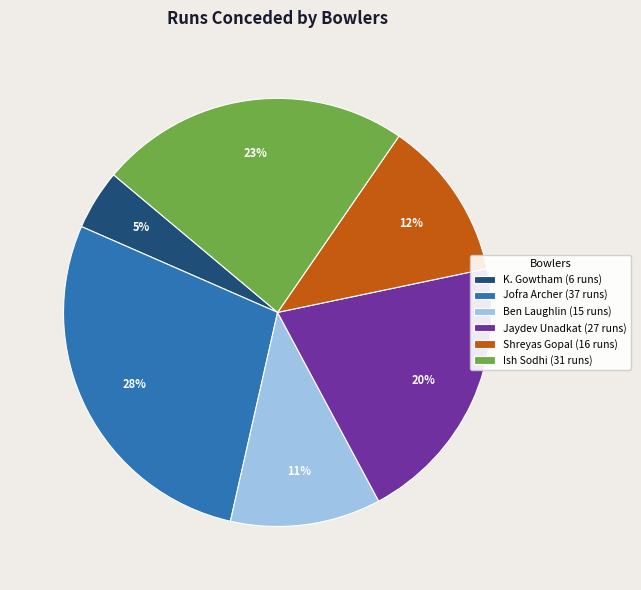

To the nearest percent, what percentage of the pie is Ish Sodhi (31 runs)?

23%